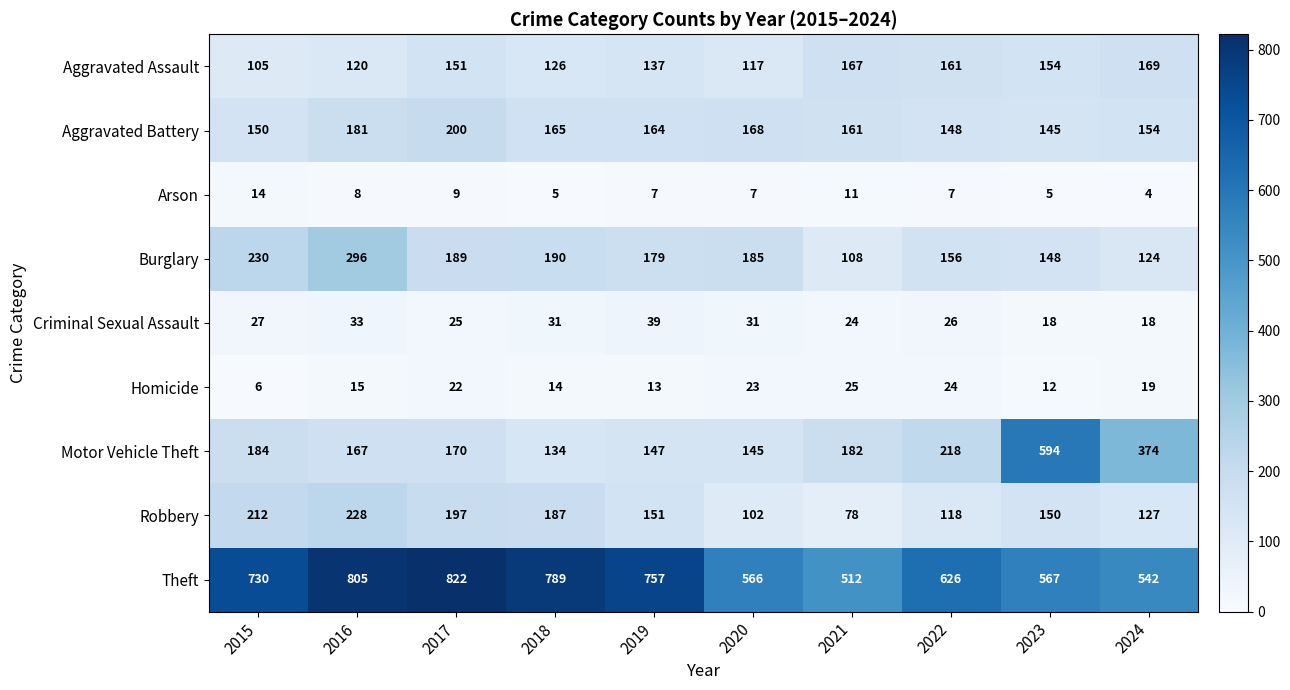

What is the average value of the Aggravated Assault series?

141